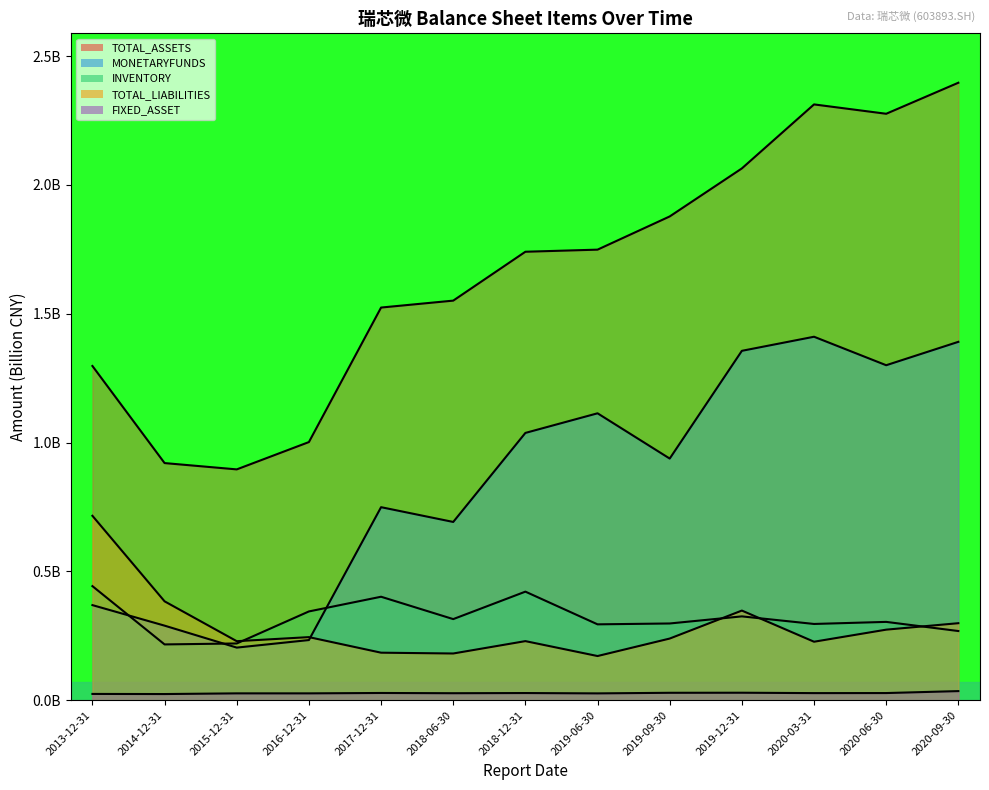

At which category is the sum across all series the highest?

2020-09-30